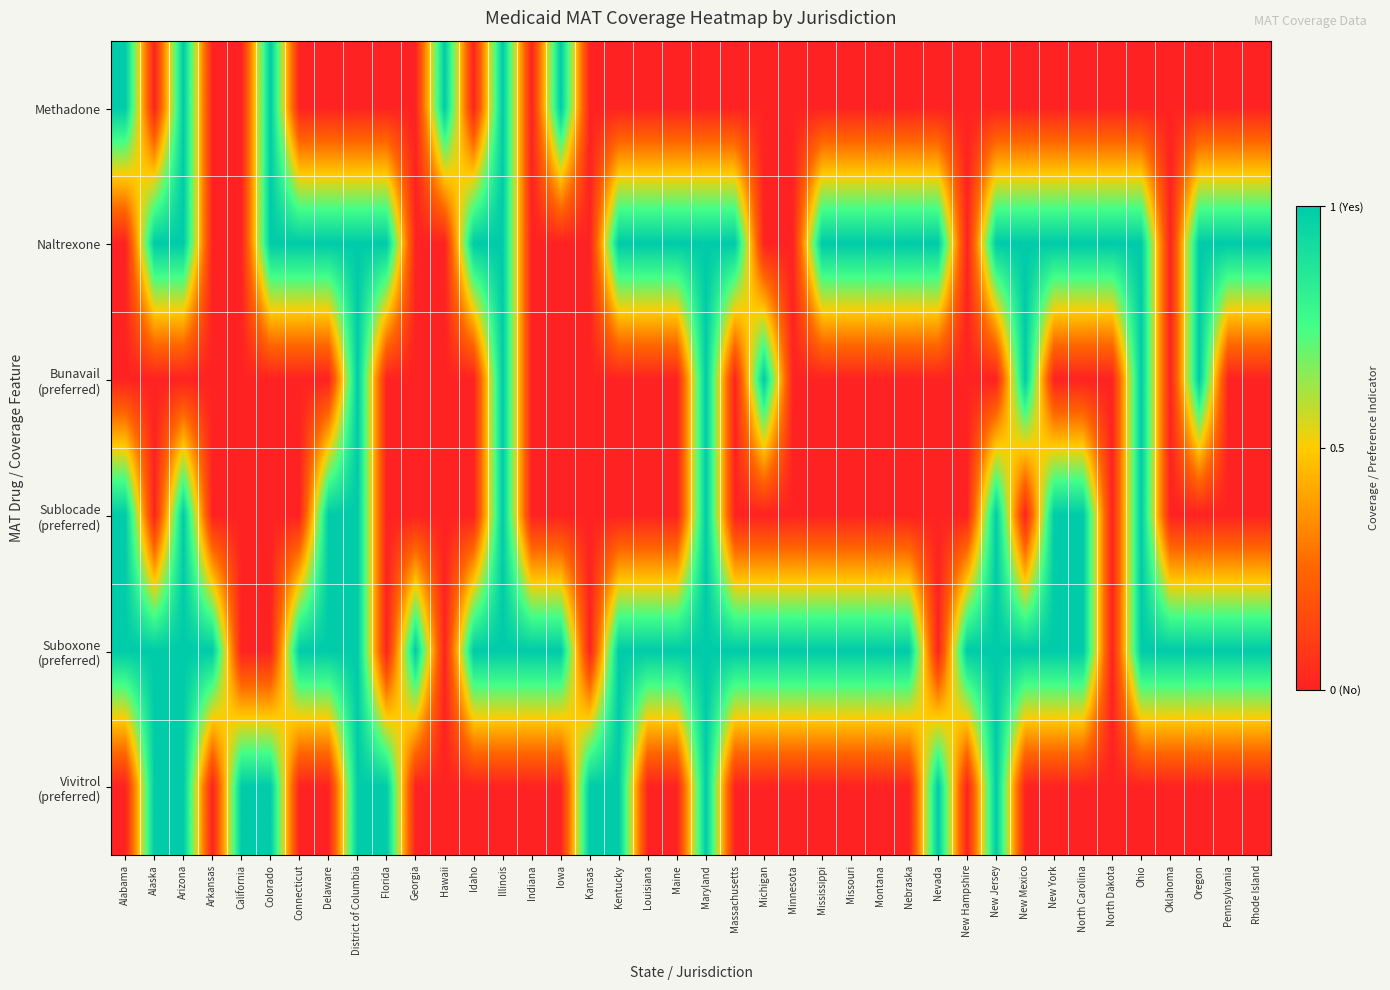

Which category has the highest value across all series?

Alabama